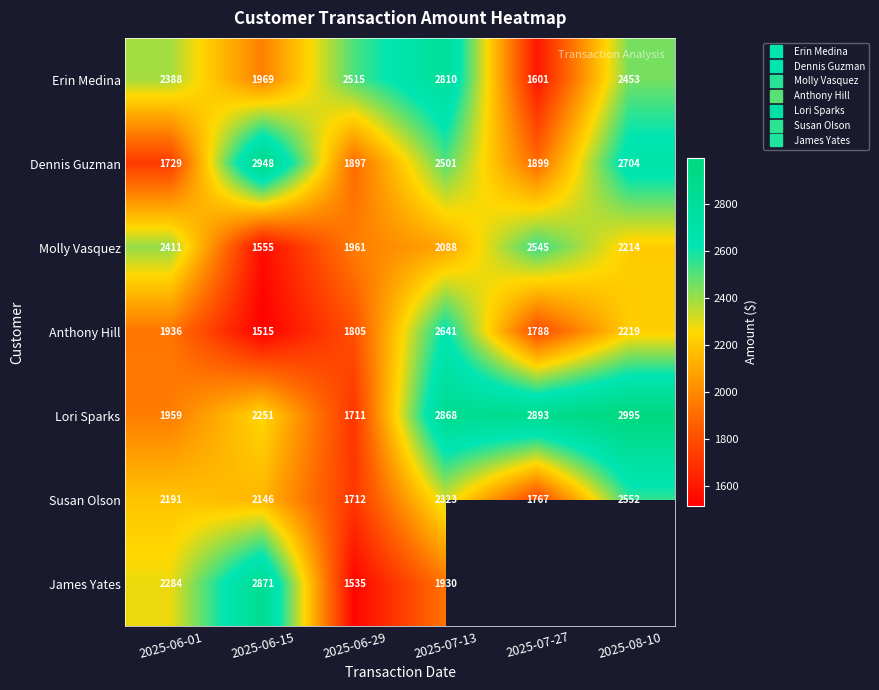

List the series in order of their peak value, lowest first.

Molly Vasquez, Susan Olson, Anthony Hill, Erin Medina, James Yates, Dennis Guzman, Lori Sparks